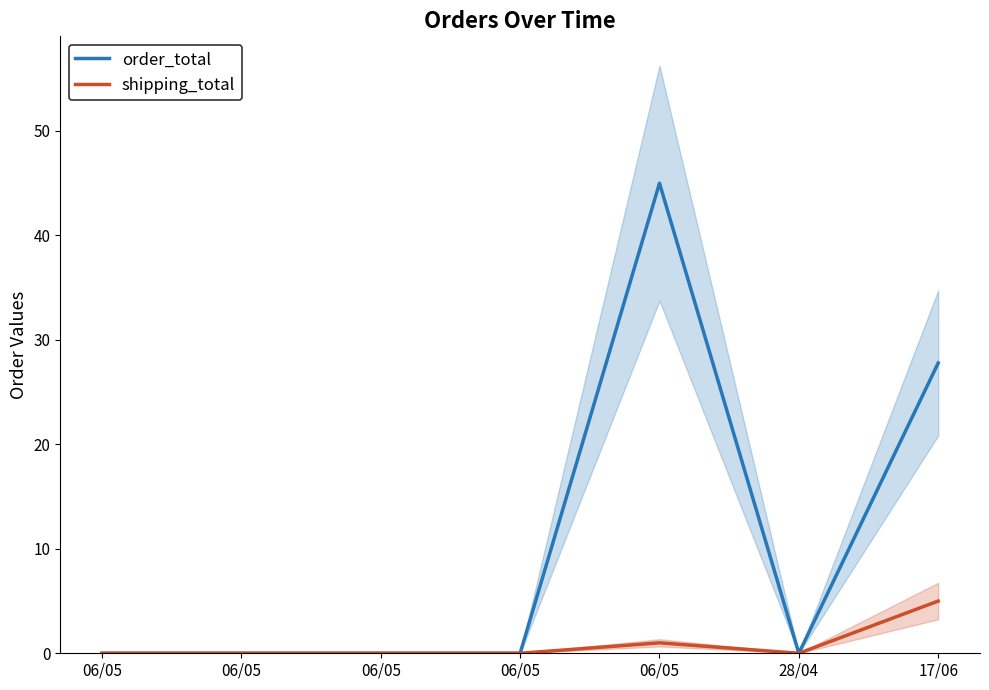

Does the chart display data point markers on the line(s)?

No